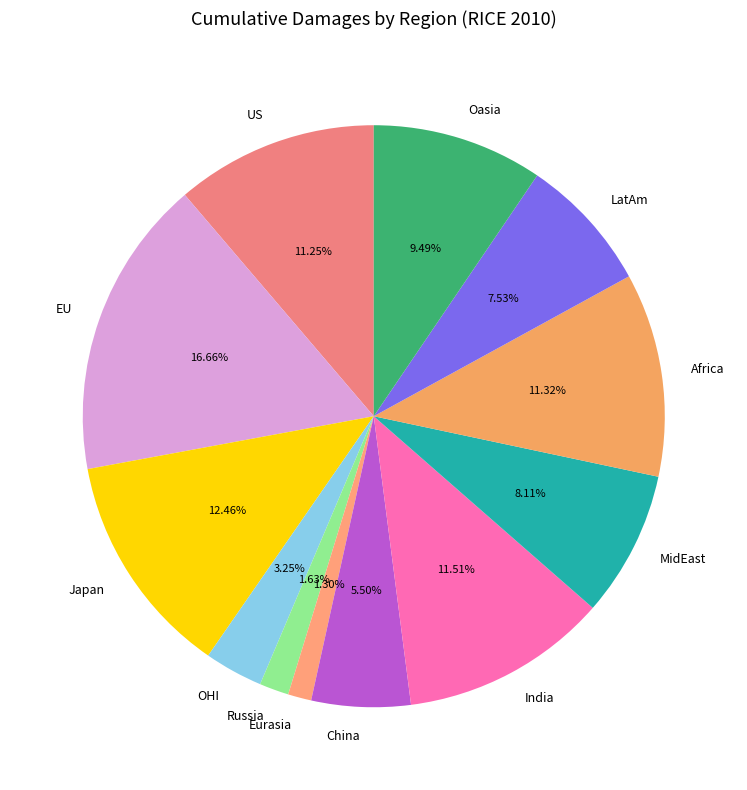

Is US the majority of the pie?

No